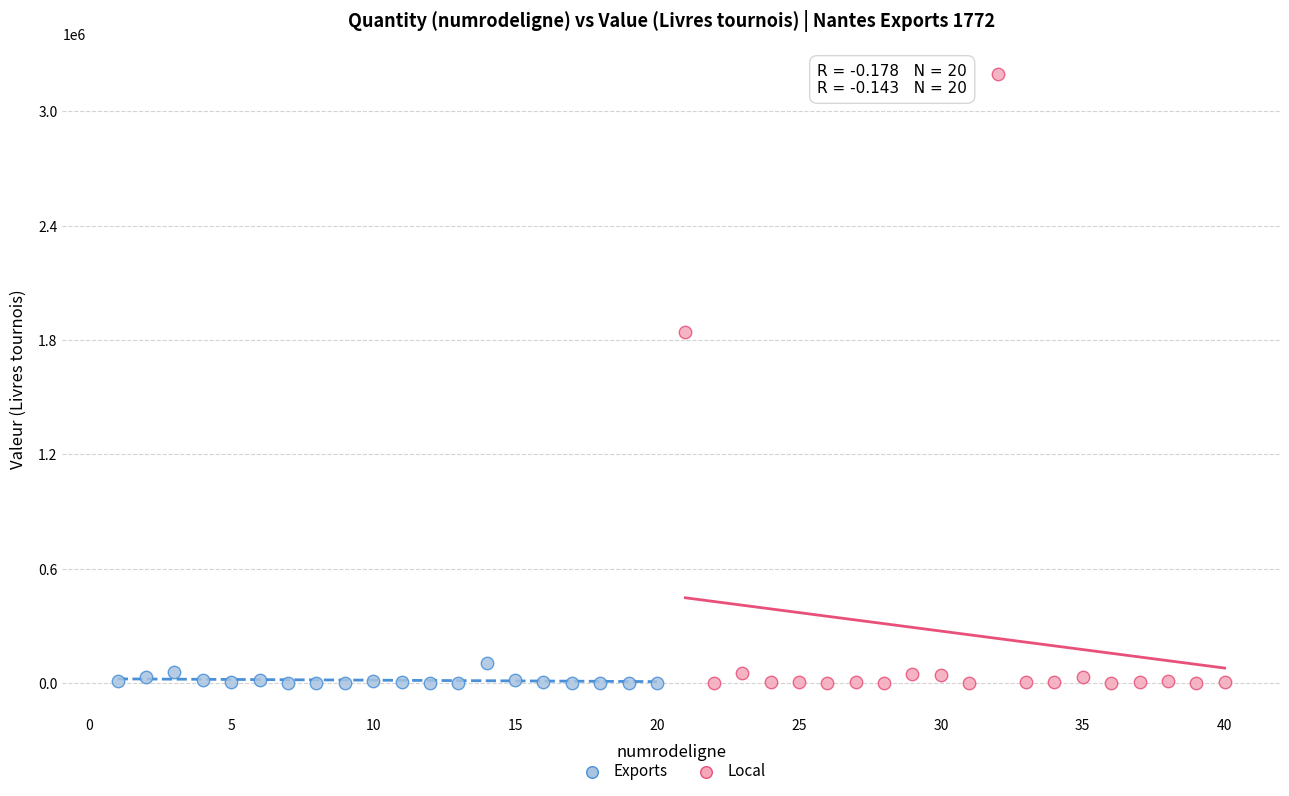

What are all the series names shown in the legend?

Exports, Local